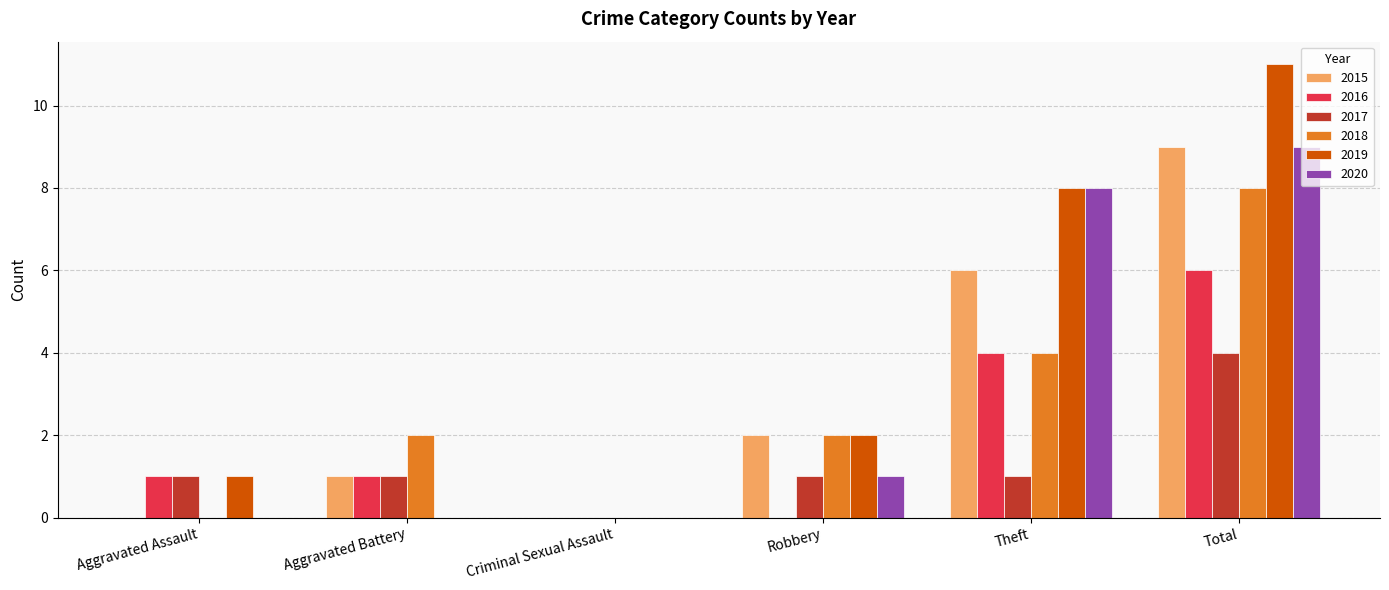

How many series are shown in this chart?

6